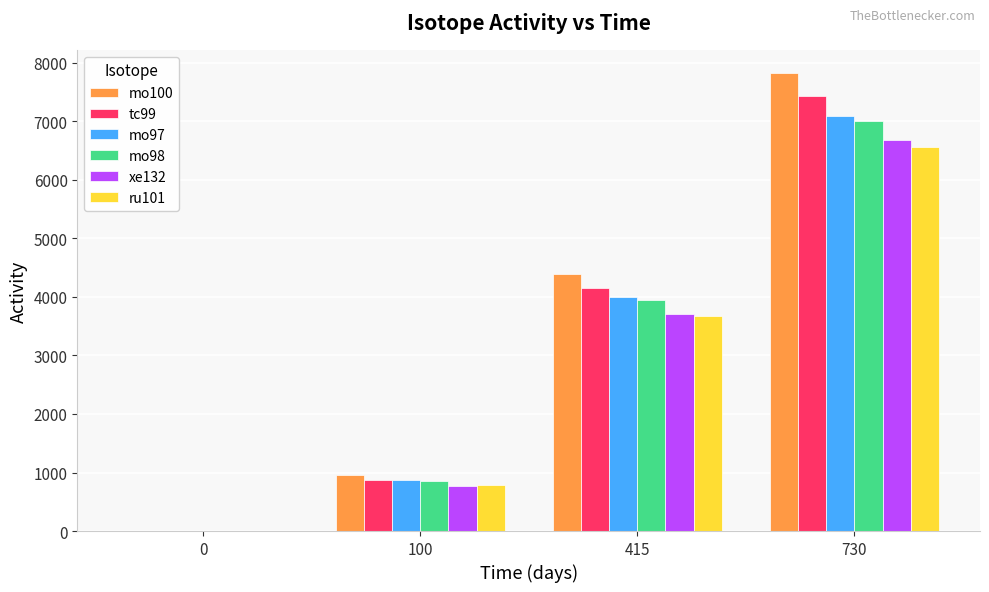

True or false: xe132 has a value of 1260.0 at 100.

False